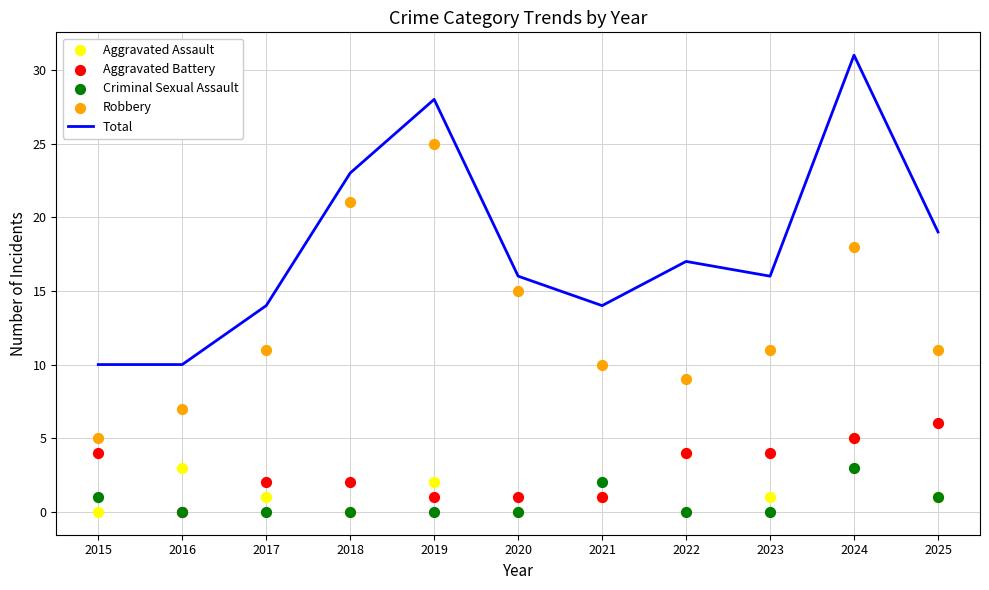

Which series reaches the maximum Y coordinate?

Total